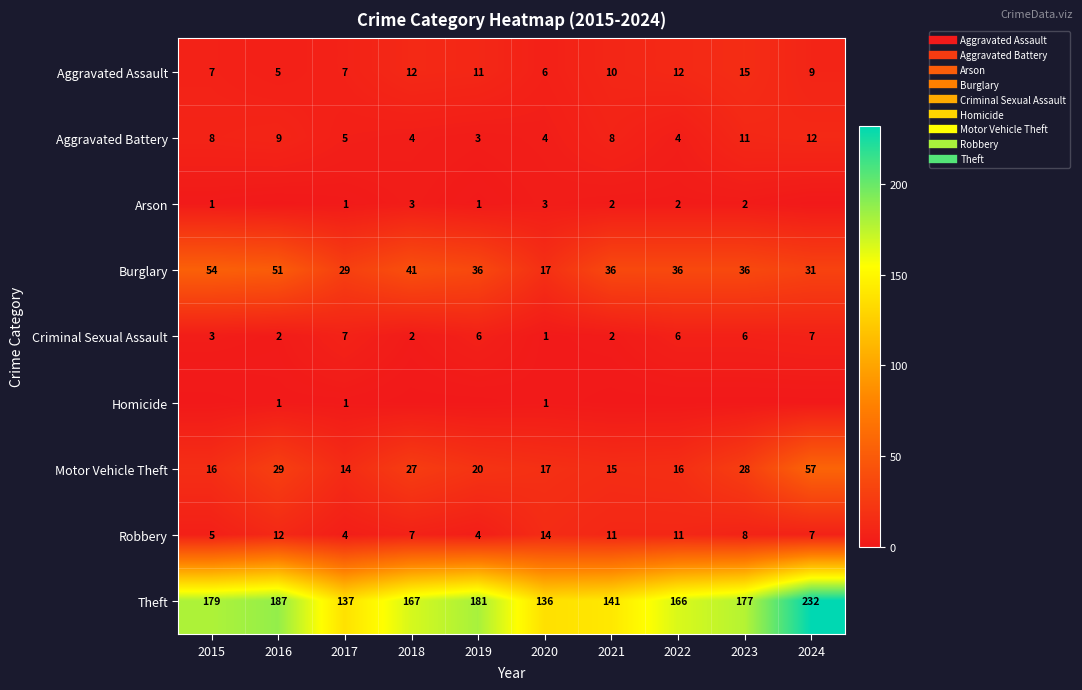

What is the spread (max minus min) of values at 2021?

141